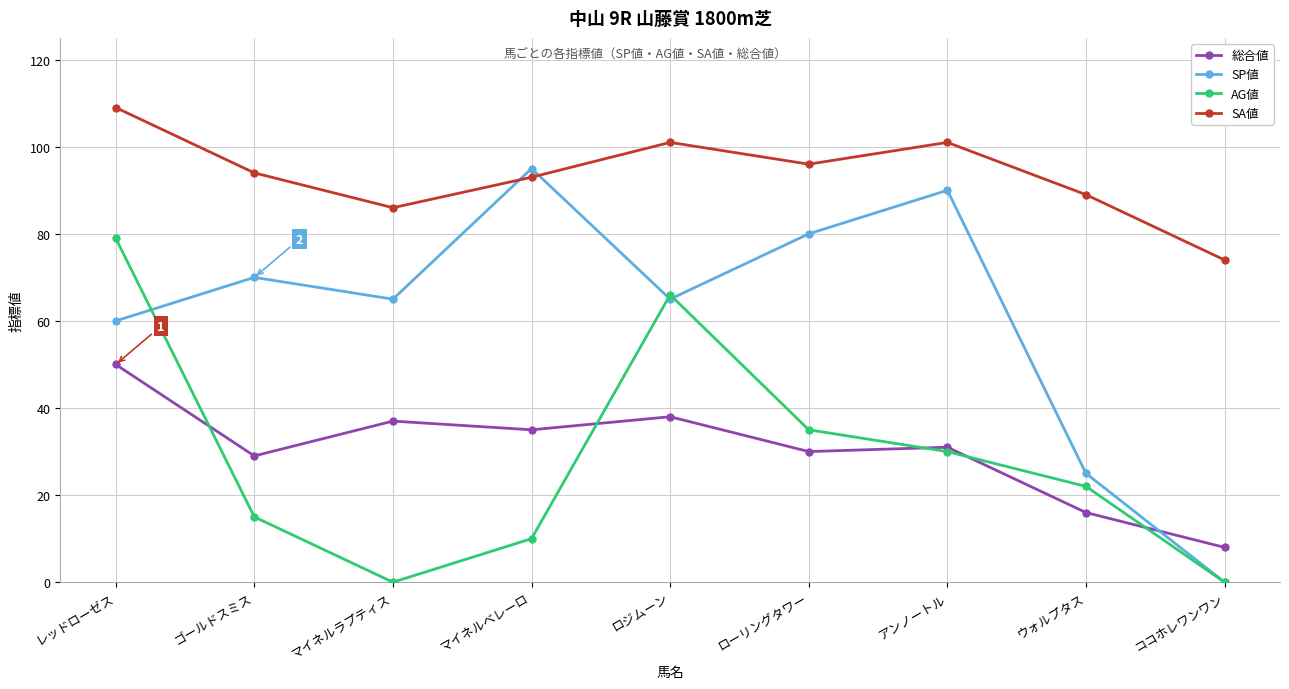

Reading right to left, what are all the values shown in this chart?

総合値: ココホレワンワン=8	ウォルプタス=16	アンノートル=31	ローリングタワー=30	ロジムーン=38	マイネルベレーロ=35	マイネルラプティス=37	ゴールドスミス=29	レッドローゼス=50
SP値: ココホレワンワン=0	ウォルプタス=25	アンノートル=90	ローリングタワー=80	ロジムーン=65	マイネルベレーロ=95	マイネルラプティス=65	ゴールドスミス=70	レッドローゼス=60
AG値: ココホレワンワン=0	ウォルプタス=22	アンノートル=30	ローリングタワー=35	ロジムーン=66	マイネルベレーロ=10	マイネルラプティス=0	ゴールドスミス=15	レッドローゼス=79
SA値: ココホレワンワン=74	ウォルプタス=89	アンノートル=101	ローリングタワー=96	ロジムーン=101	マイネルベレーロ=93	マイネルラプティス=86	ゴールドスミス=94	レッドローゼス=109